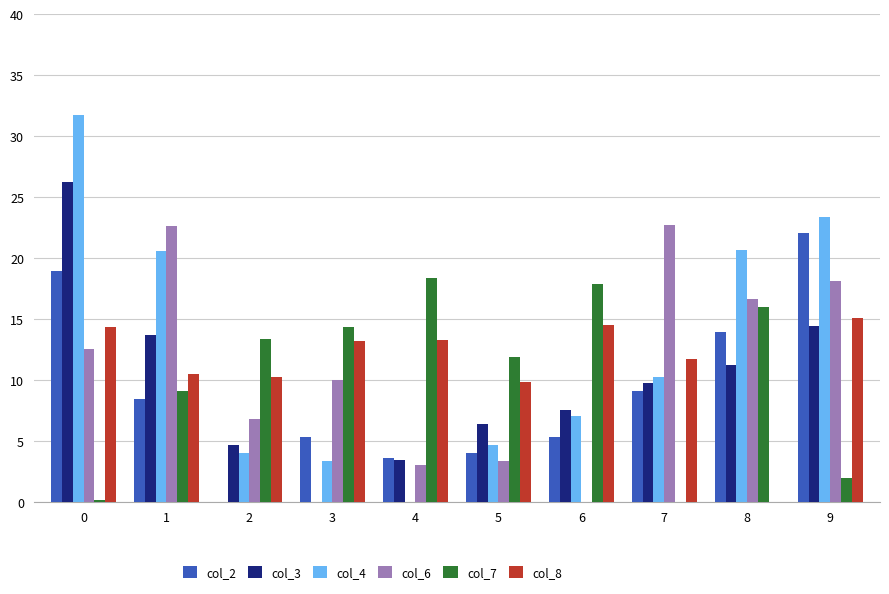

The col_4 series shows 7.1 at 6. True or false?

True